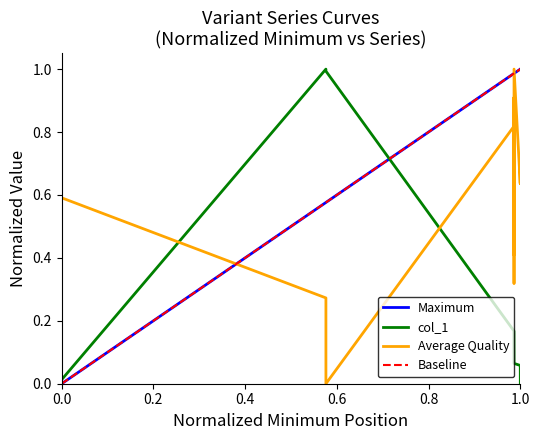

Reading left to right, extract all data points from this chart.

Maximum: 0.0	0.6	0.6	1.0	1.0	1.0	1.0	1.0	1.0	1.0	1.0	1.0	1.0	1.0	1.0	1.0	1.0	1.0	1.0	1.0	1.0	1.0	1.0	1.0	1.0	1.0	1.0	1.0	1.0	1.0
col_1: 0.0	1.0	1.0	0.2	0.2	0.2	0.1	0.1	0.1	0.1	0.1	0.1	0.1	0.1	0.1	0.1	0.1	0.1	0.1	0.1	0.1	0.1	0.0	0.0	0.0	0.0	0.0	0.0	0.0	0.0
Average Quality: 0.6	0.3	0.0	0.8	0.9	0.7	0.4	0.9	0.9	0.9	0.9	0.9	0.8	0.7	0.8	0.5	0.8	0.3	0.8	1.0	0.6	0.6	0.7	0.7	0.7	0.7	0.7	0.6	0.7	0.7